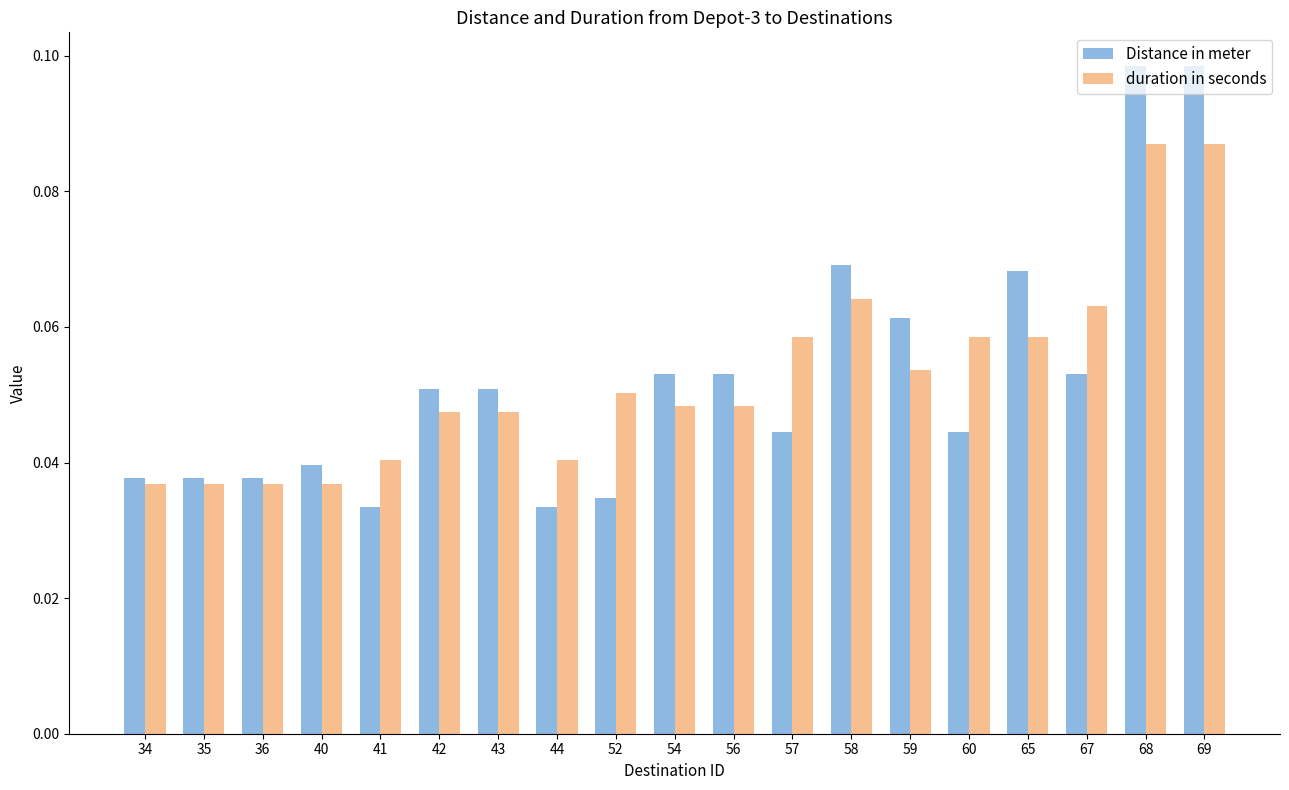

Which series has the widest spread of values?

Distance in meter